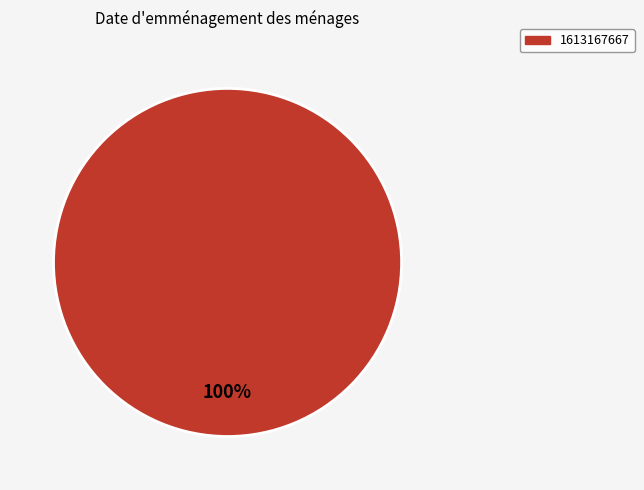

Is there any slice that represents more than half of the pie?

Yes